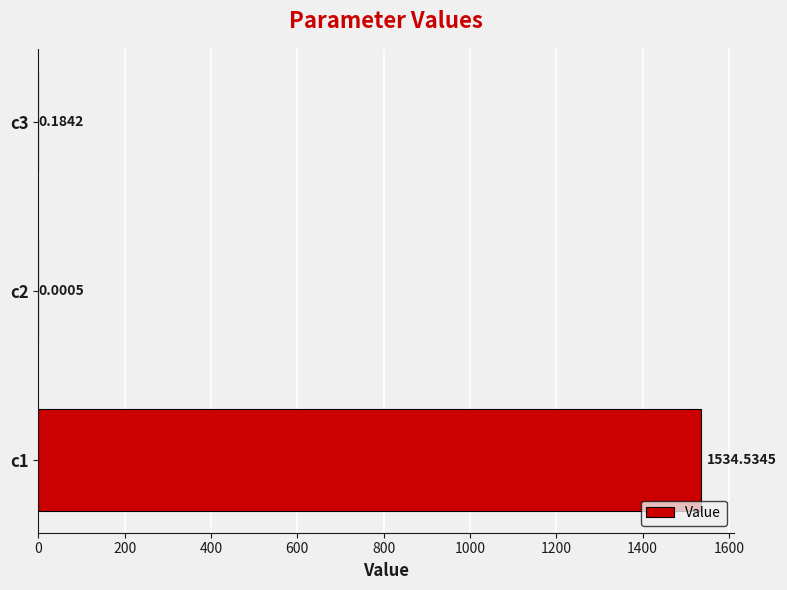

Which has a higher value, c3 or c2?

c3